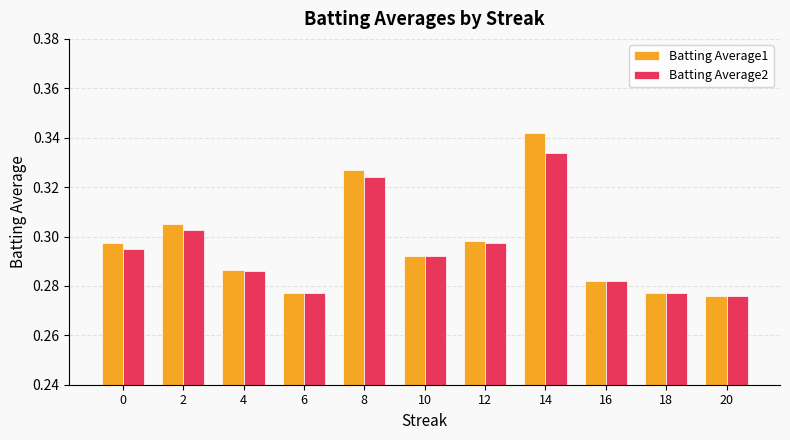

Which series has the widest spread of values?

Batting Average1